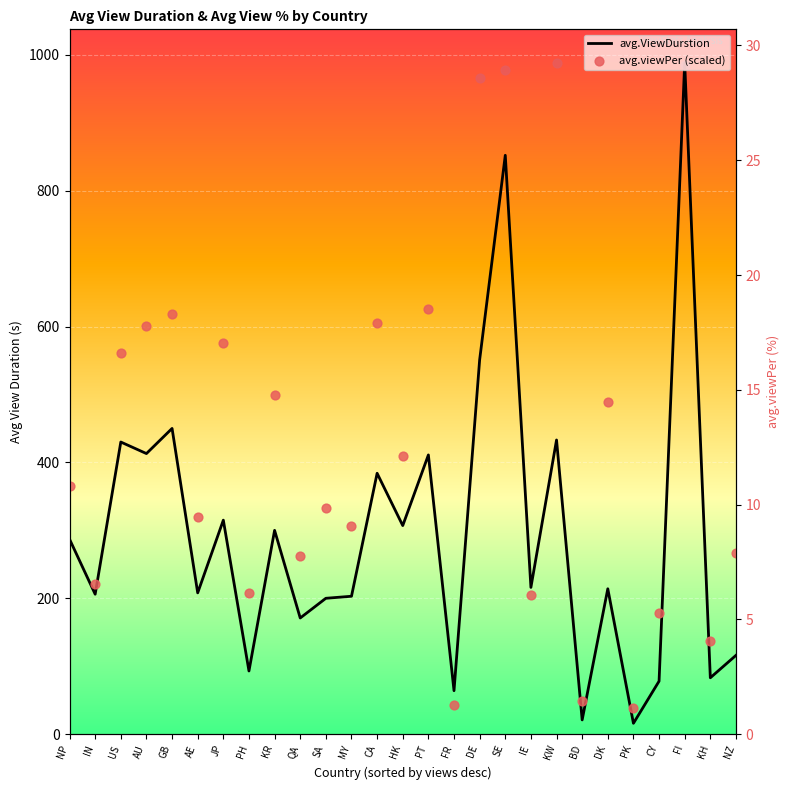

Which series contains the highest Y value?

avg.ViewDurstion